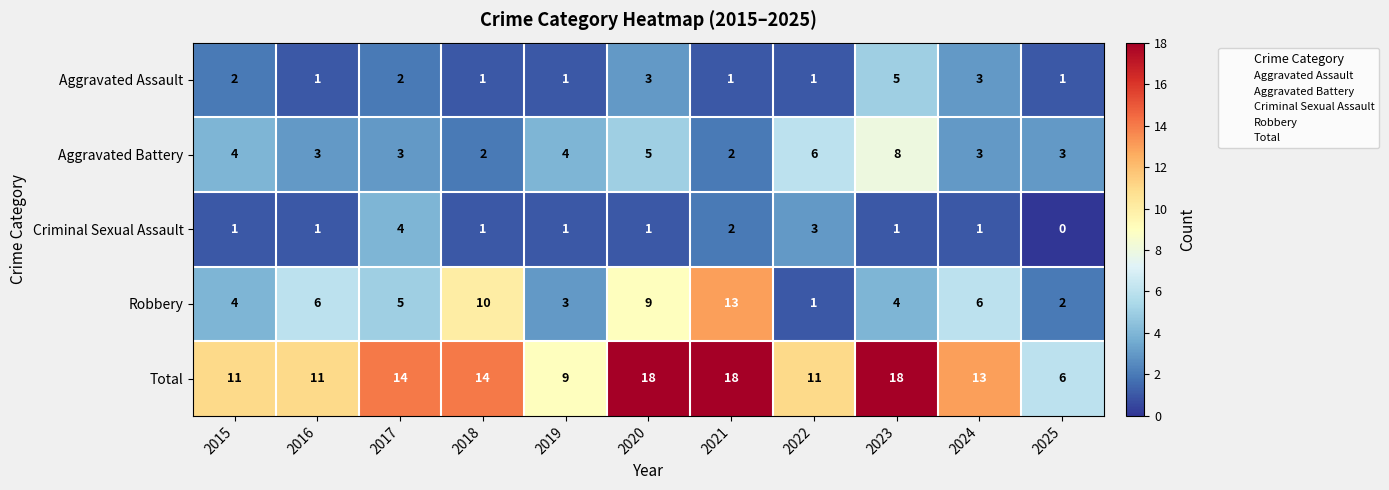

What is the sum of all Total values?

143